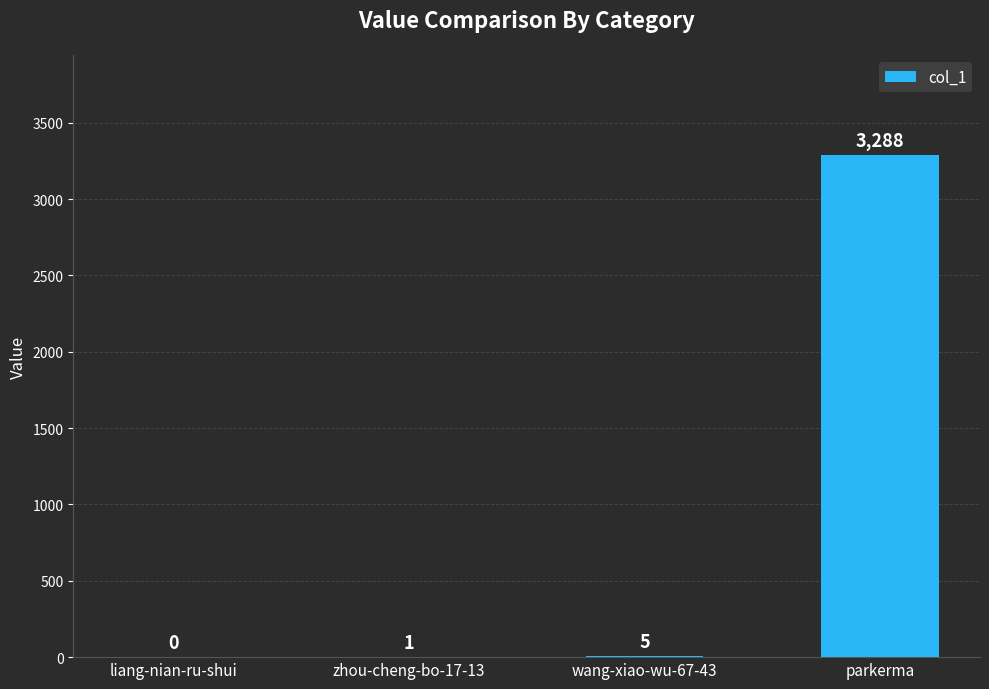

At which label is the value closest to 1644?

wang-xiao-wu-67-43